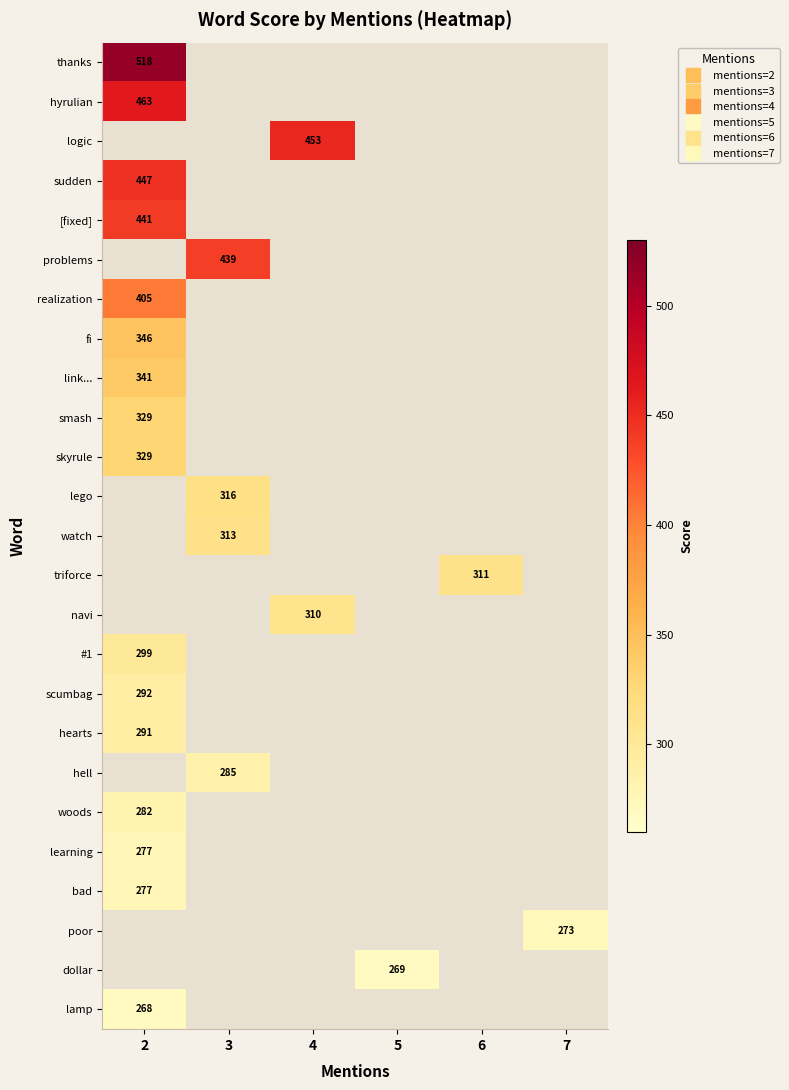

How many data points does each series have?

6